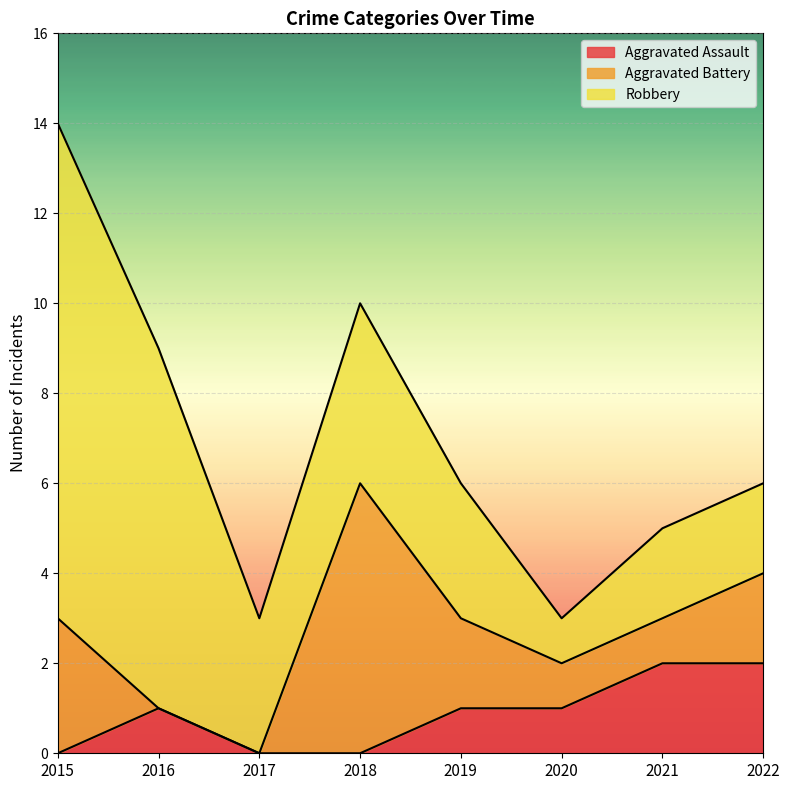

Rank the series by their maximum value, from highest to lowest.

Robbery, Aggravated Battery, Aggravated Assault